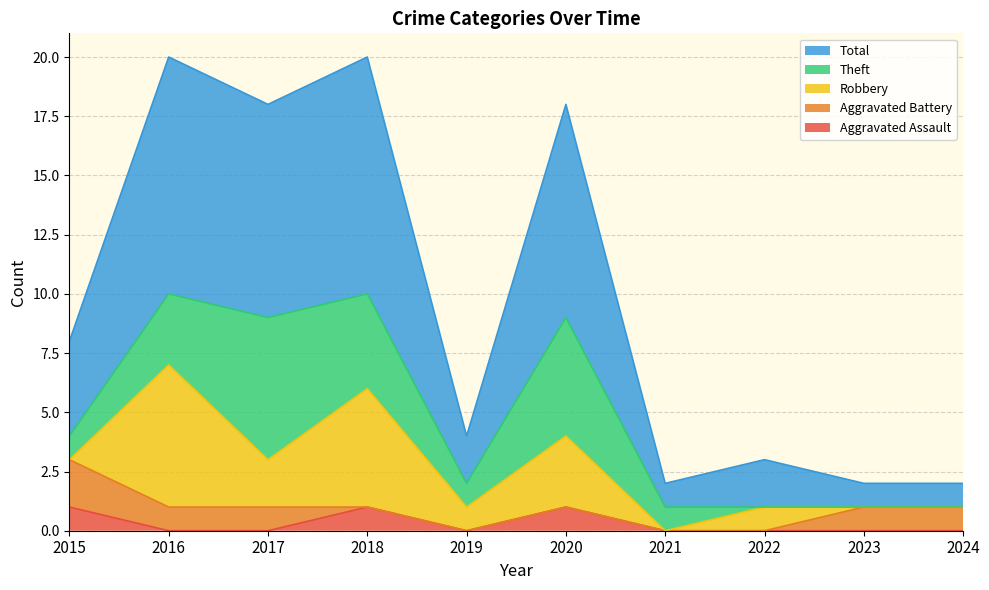

True or false: Theft and Total cross at least once.

False